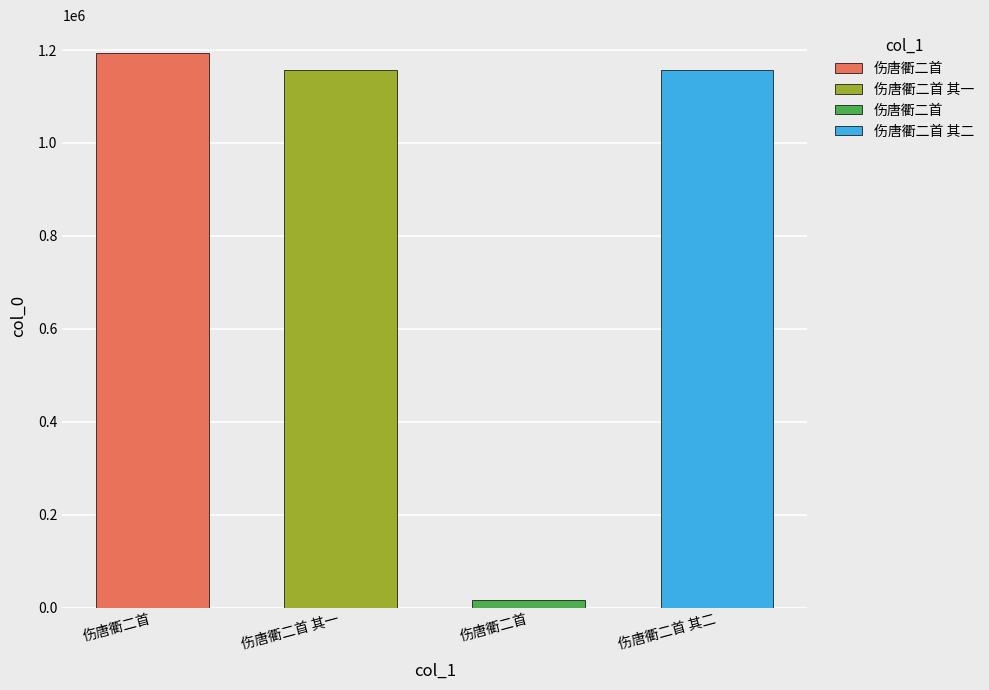

What is the minimum value shown in the chart?

17311